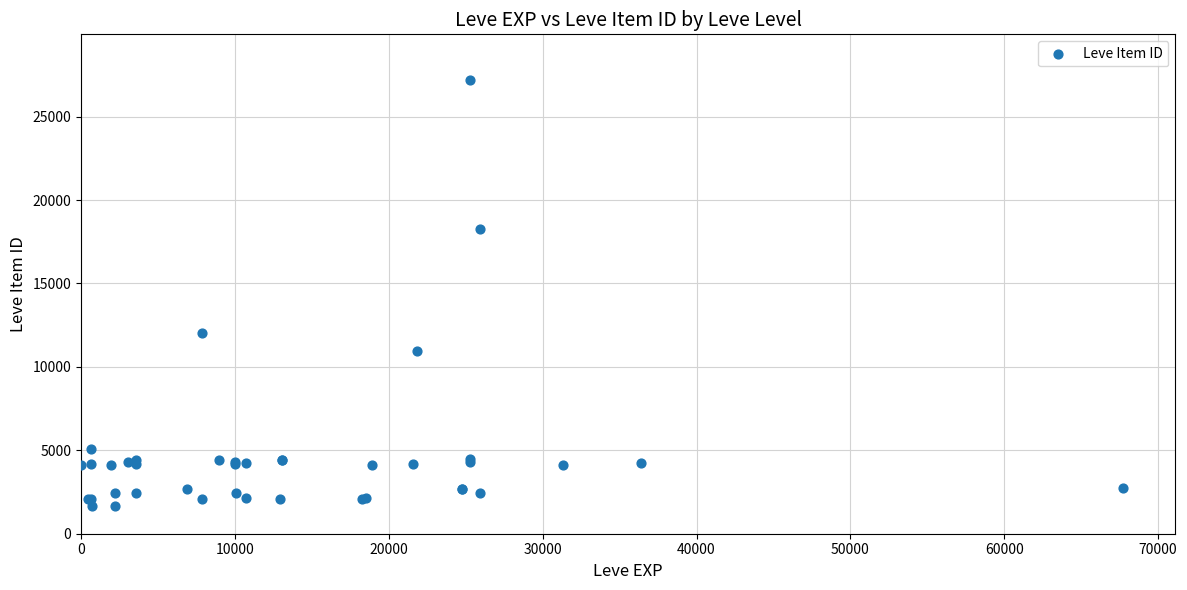

What Y value in the scatter plot is closest to 14448?

12018